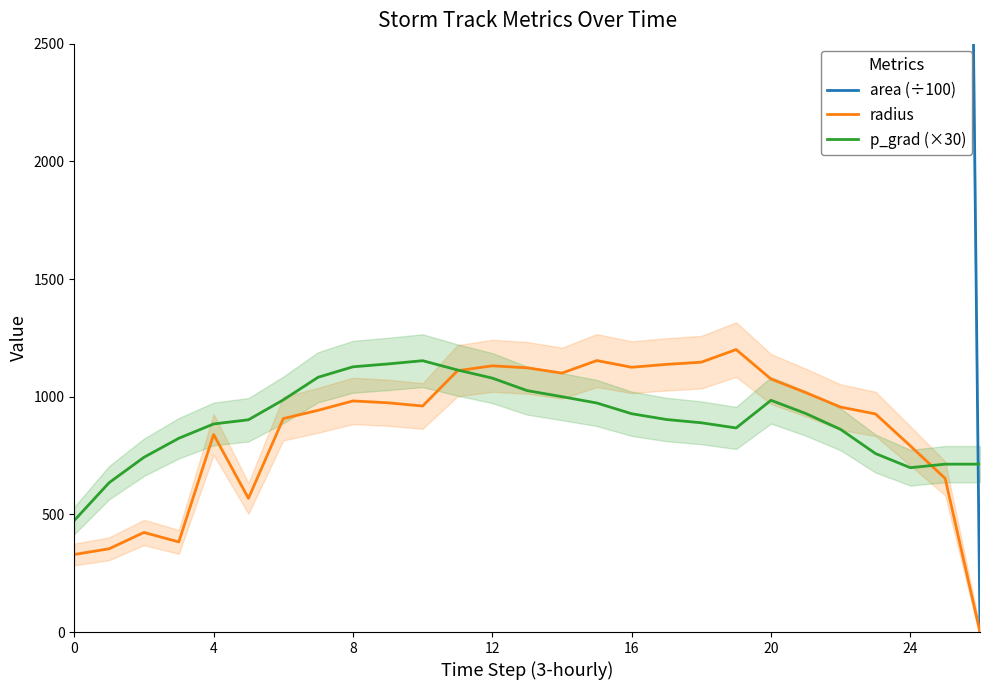

What is the value of the p_grad (×30) point at the 6th from the left?

901.9